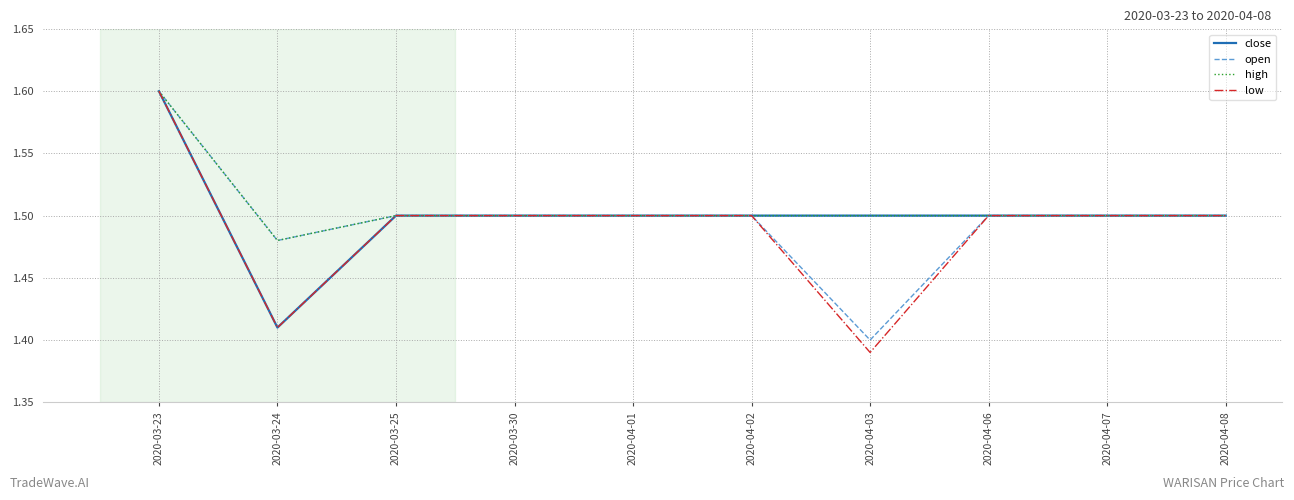

Which label corresponds to the largest value in the chart?

2020-03-23